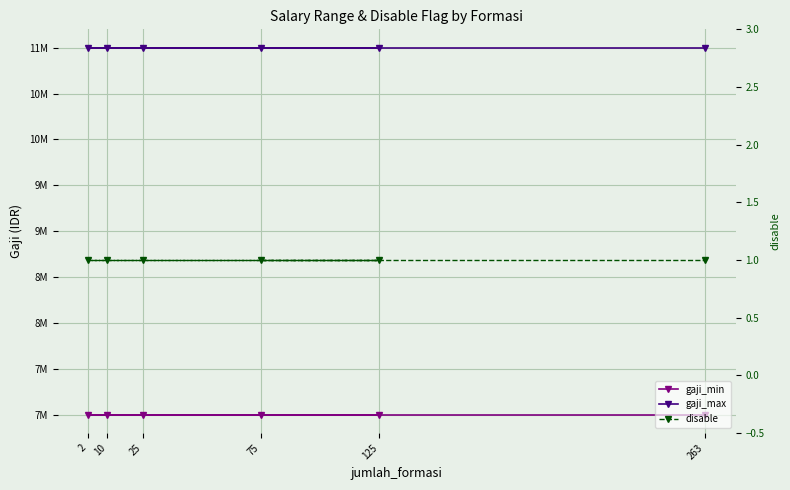

List the labels in order of disable value, largest first.

75, 125, 10, 2, 25, 263